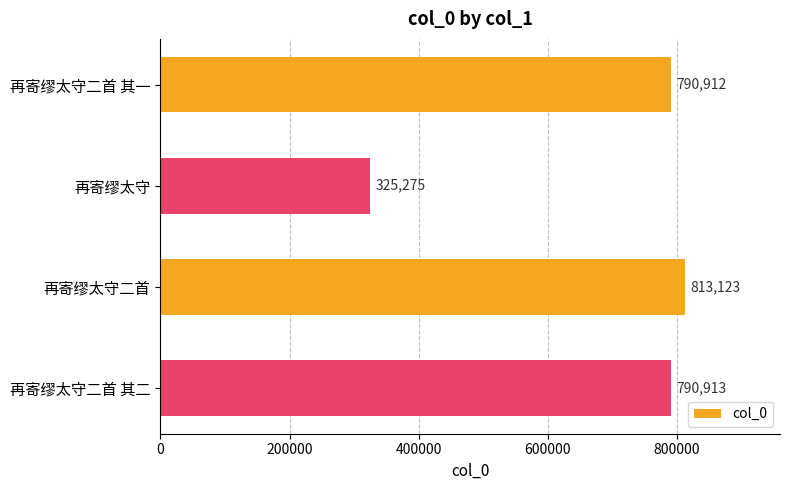

What is the sum of all values?

2720223